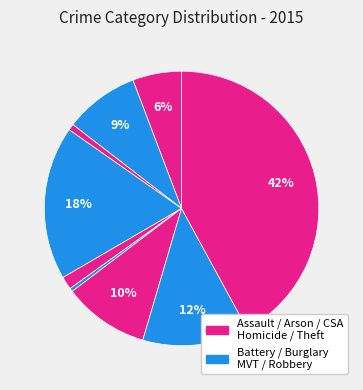

Count the number of slices in the pie.

9